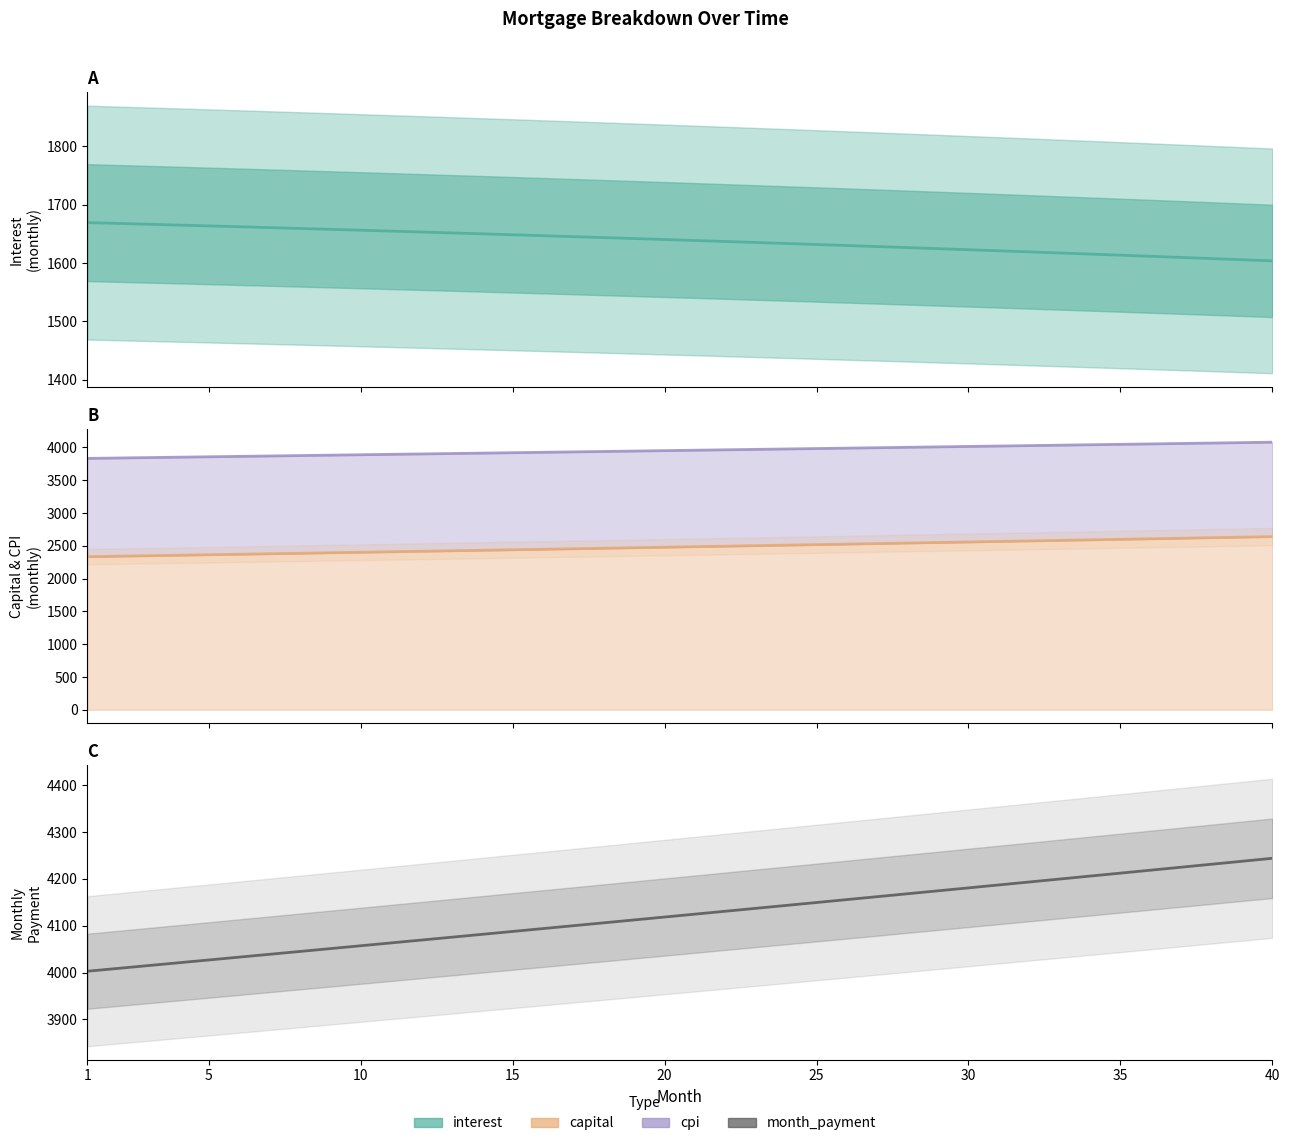

What is the difference between the month_payment values at 13 and 11?

12.2